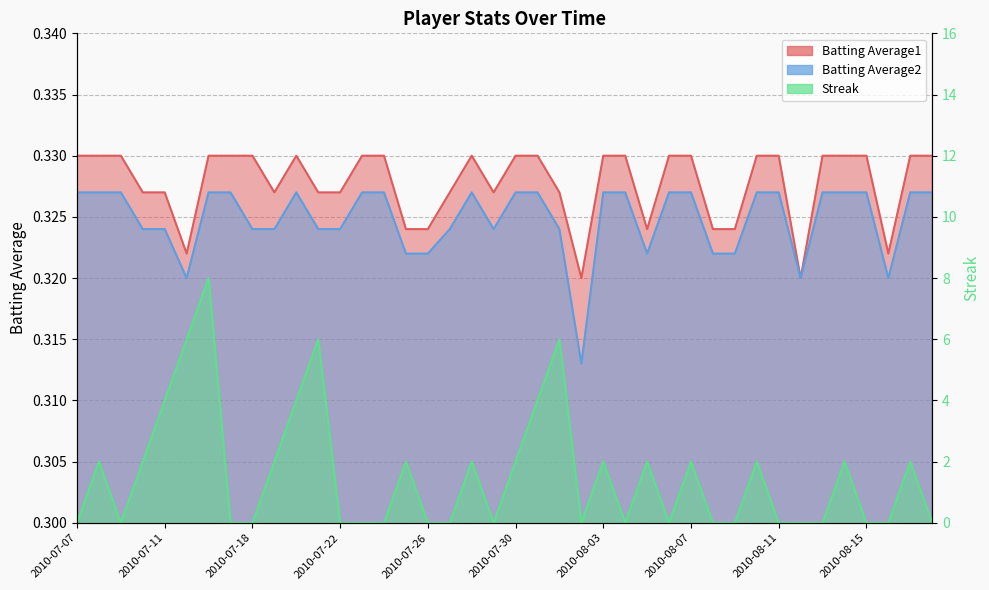

The Batting Average1 series shows 0.3 at 2010-08-12. True or false?

True